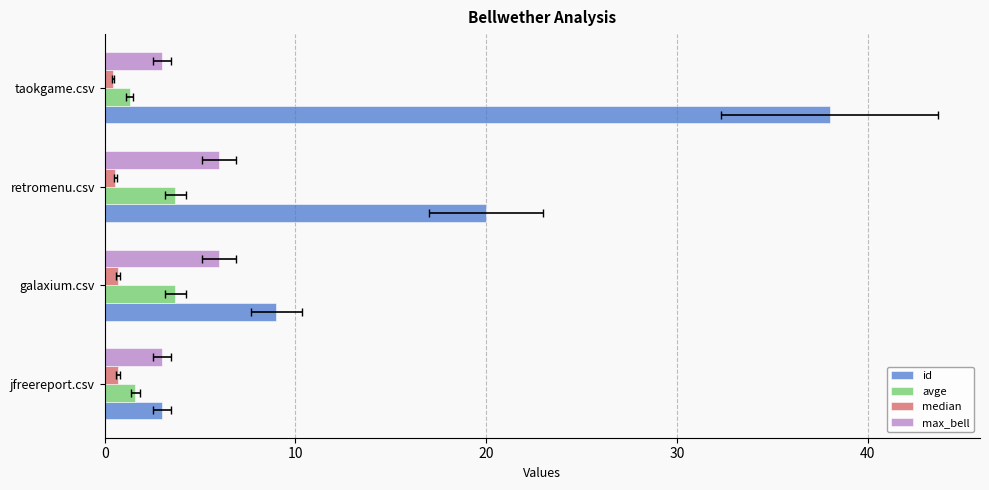

True or false: avge has a value of 1.6 at jfreereport.csv.

True